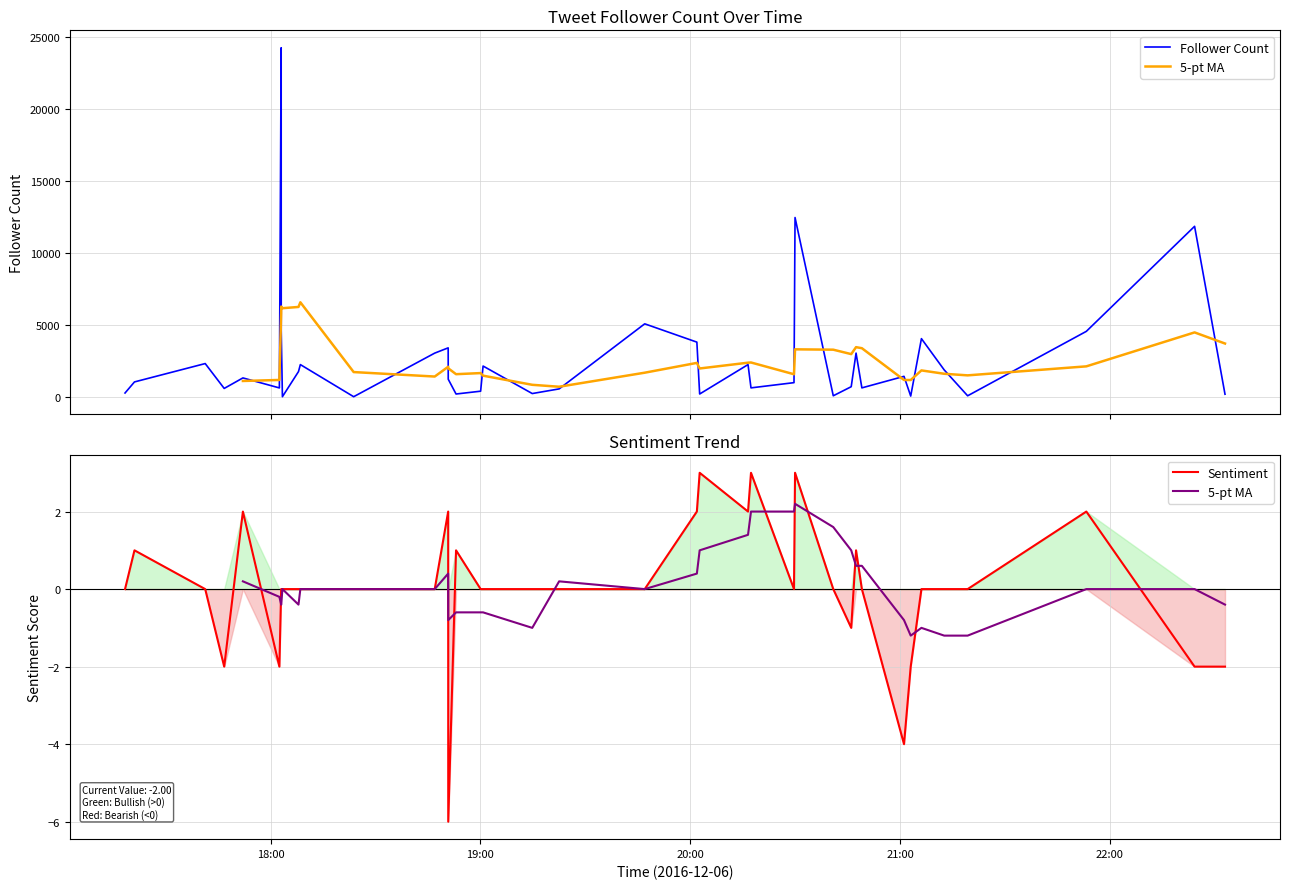

How many categories are shown in the chart?

39